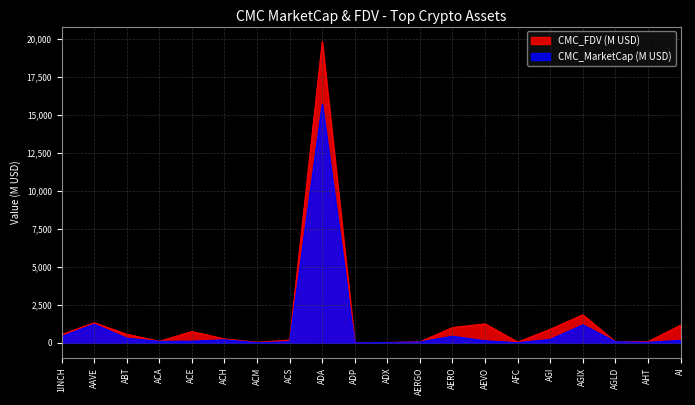

What is the difference between the highest and lowest values at ACM?

29.8